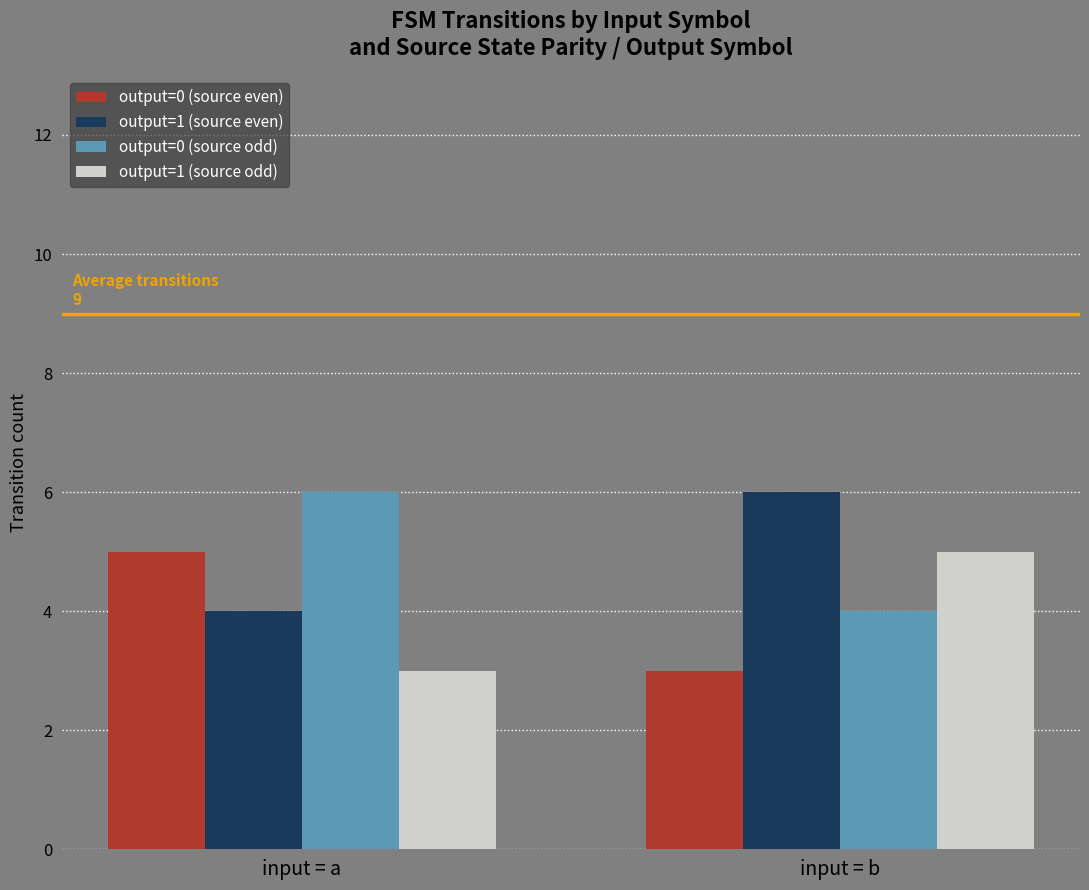

At input = b, list the series in order from smallest to largest.

output=0 (source even), output=0 (source odd), output=1 (source odd), output=1 (source even)